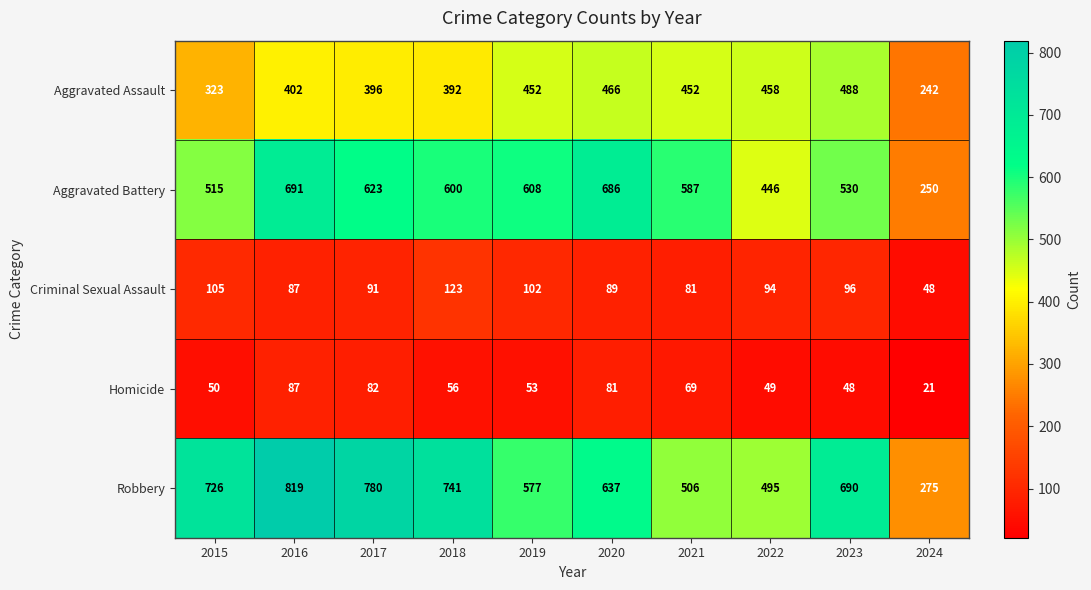

Which series has the largest total across all categories?

Robbery